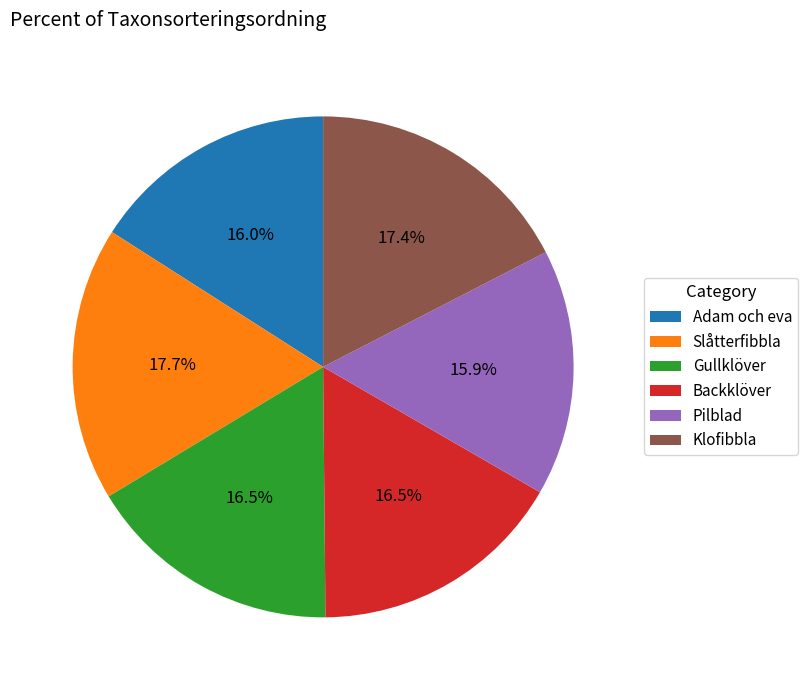

Is there a majority slice in this chart?

No